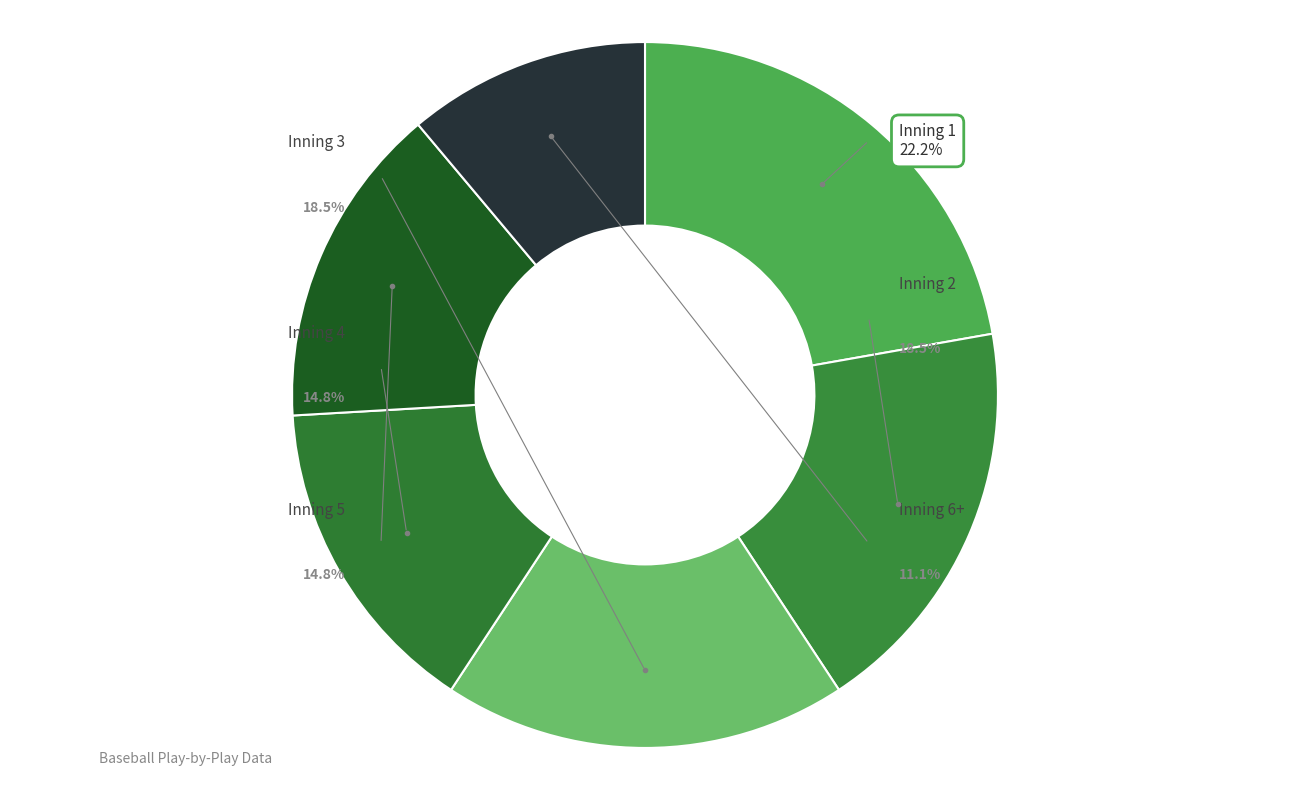

True or false: Inning 6+ accounts for 24% of the total.

False